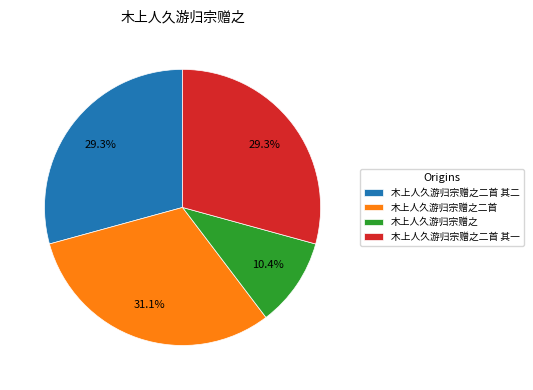

To the nearest percent, what portion does 木上人久游归宗赠之 represent?

10%